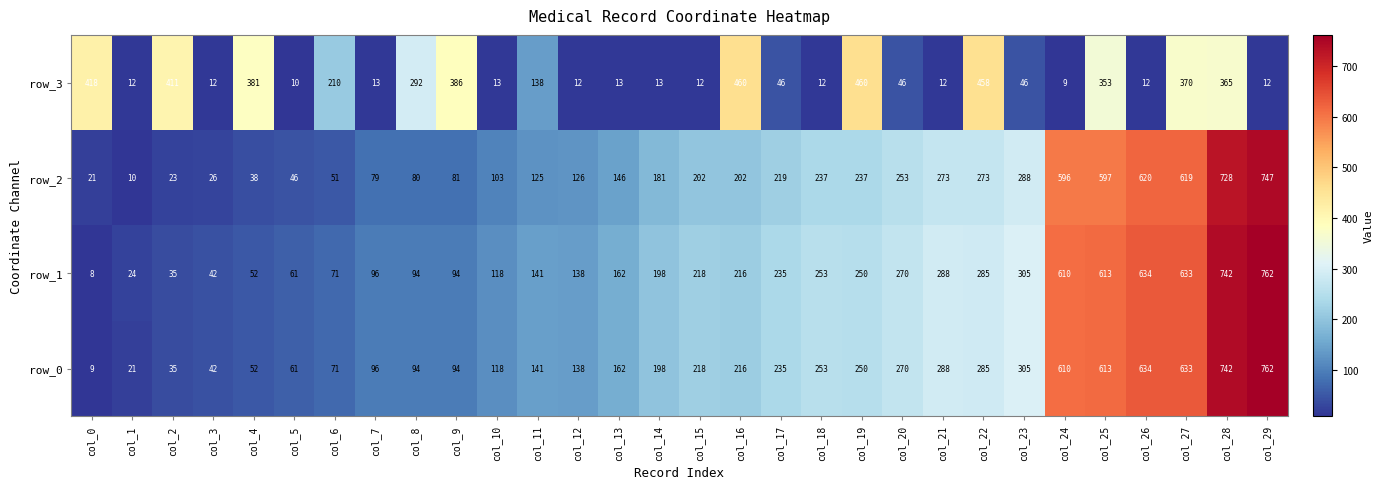

Is it true that row_2 equals 18 at col_4?

False